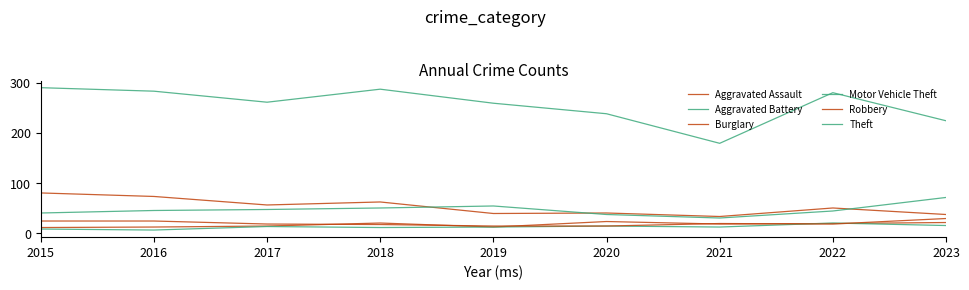

Is the value of Burglary at 2016 greater than the value of Aggravated Assault at 2015?

Yes